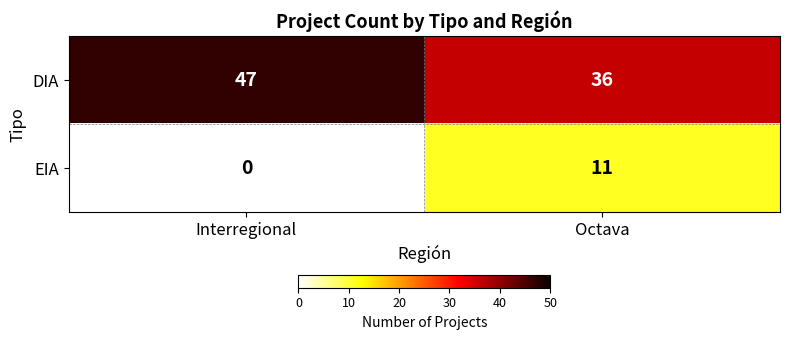

What is the difference between the highest and lowest values at Interregional?

47